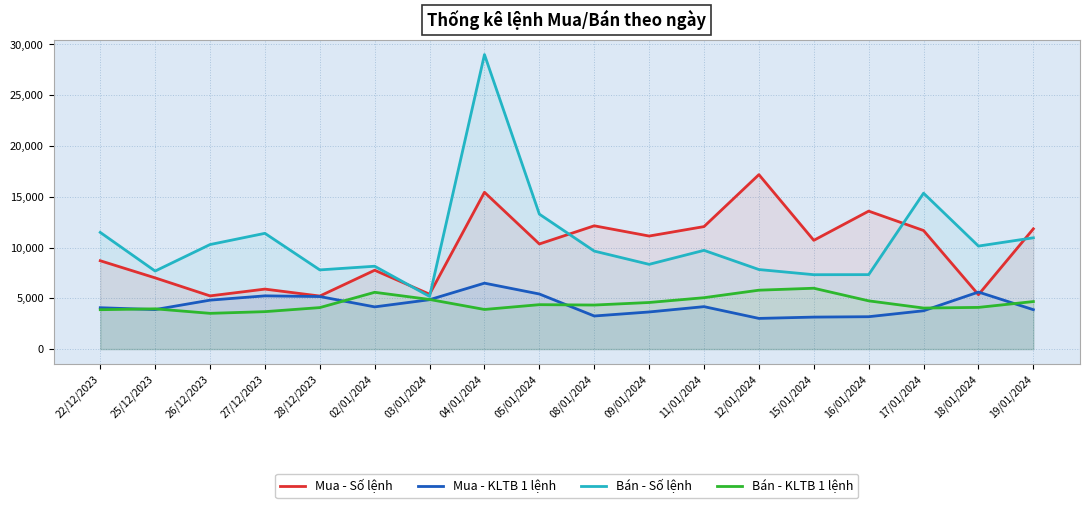

The Bán - Số lệnh series shows 15348.0 at 17/01/2024. True or false?

True